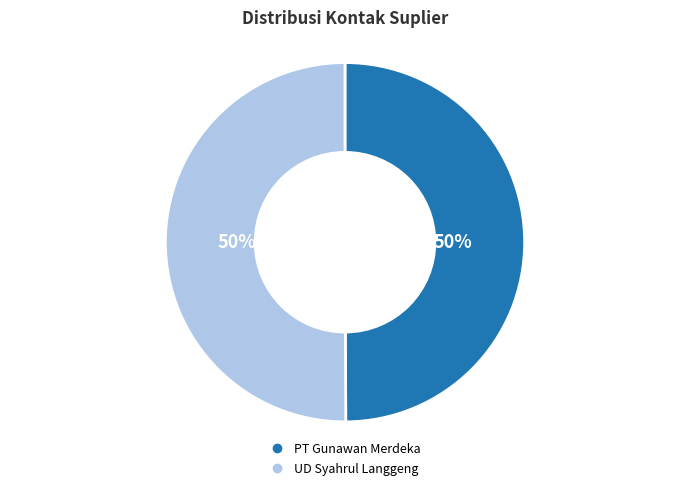

To the nearest percent, what portion does UD Syahrul Langgeng represent?

50%